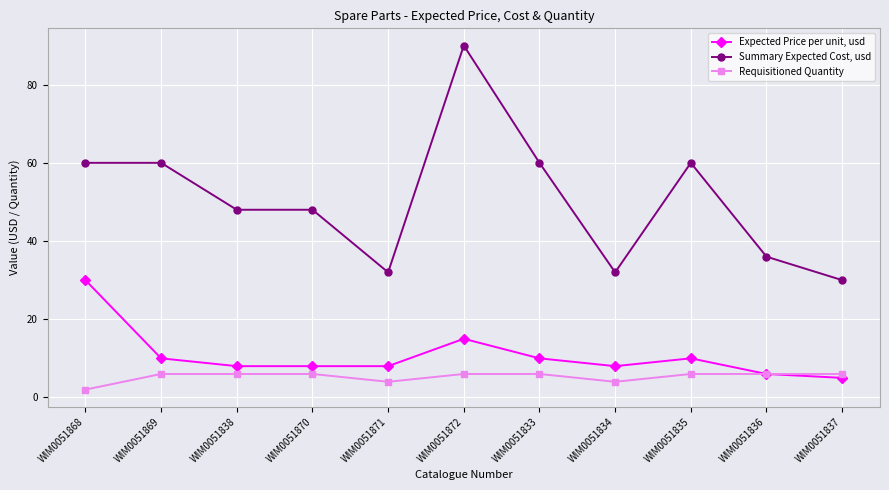

True or false: Summary Expected Cost, usd and Requisitioned Quantity intersect in this chart.

False